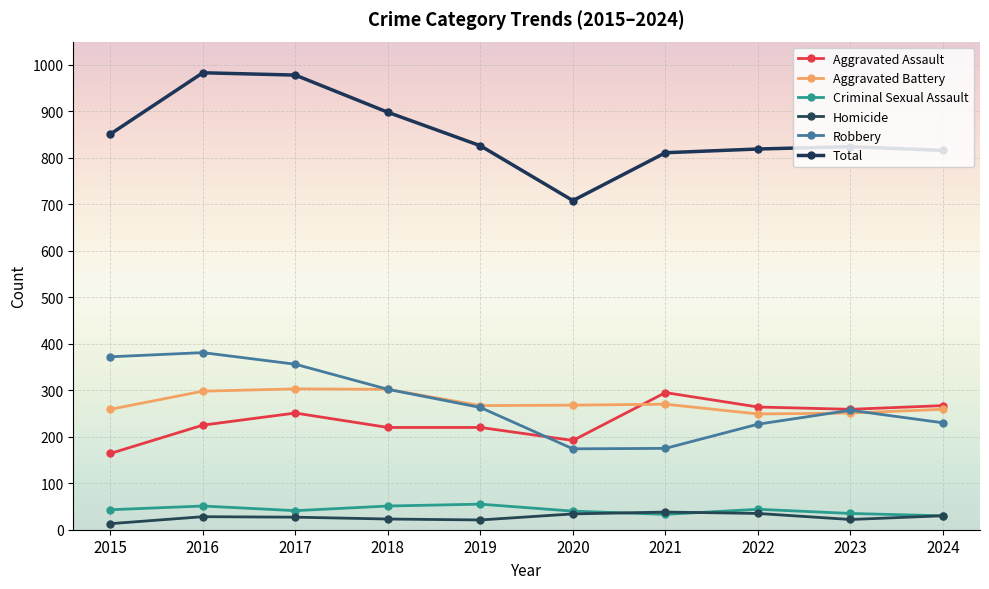

How many values in the Aggravated Assault series are below 251?

5